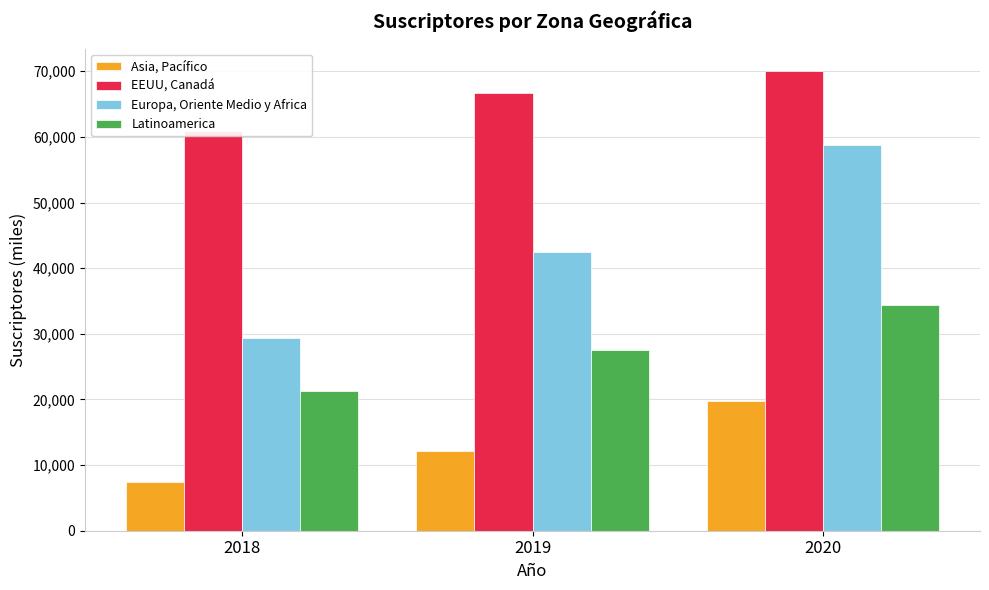

Which series changed the most between 2018 and 2019?

Europa, Oriente Medio y Africa